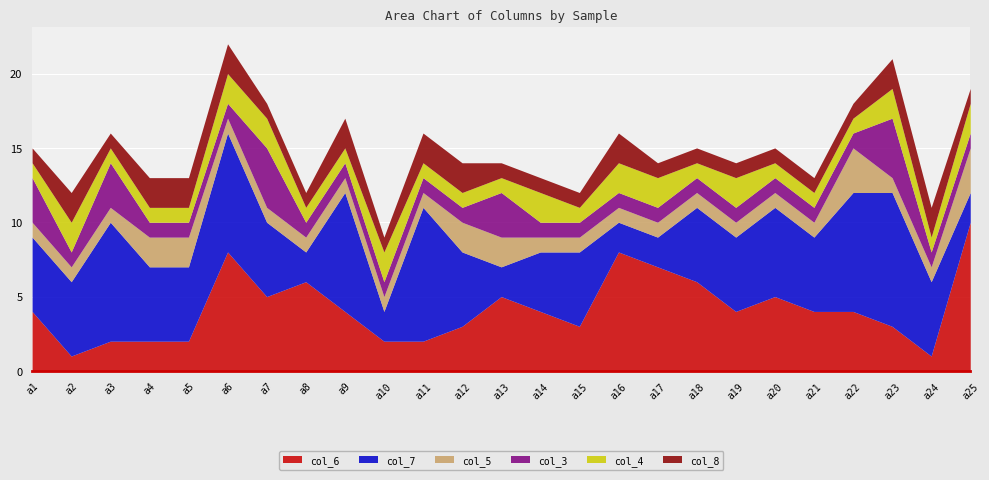

What are all the series names shown in the legend?

col_6, col_7, col_5, col_3, col_4, col_8